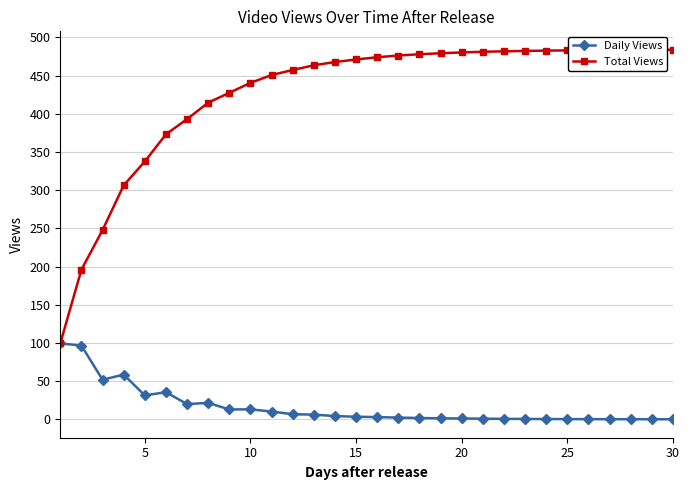

At how many categories does at least one series exceed 229?

28